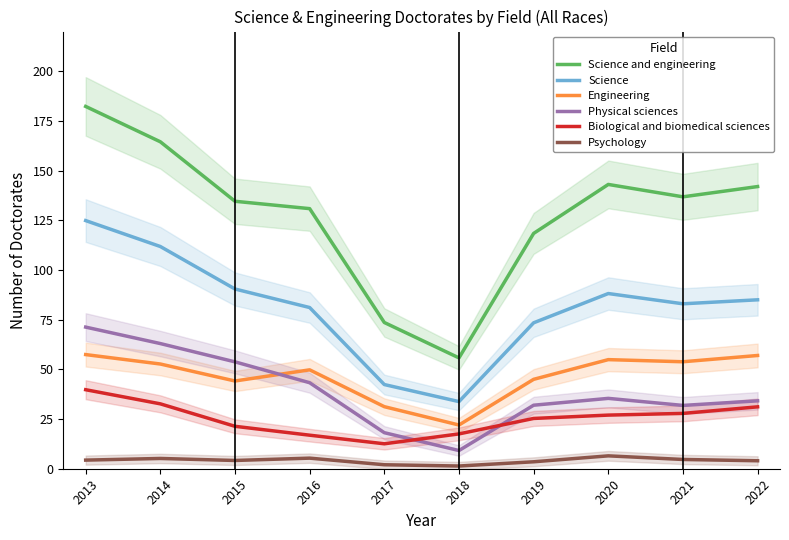

Count the number of data series in this chart.

6